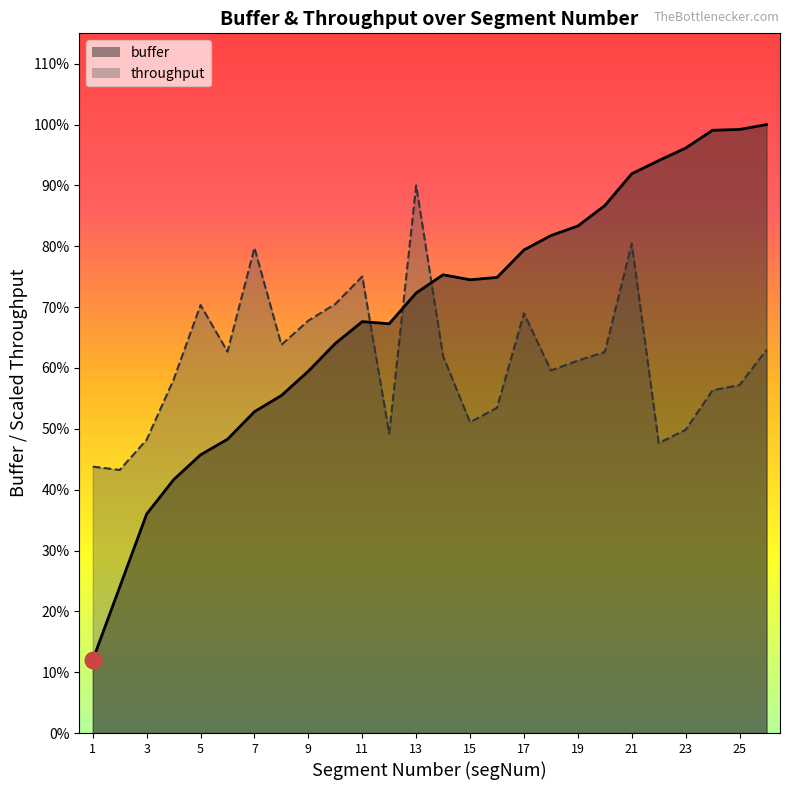

The value of throughput at 21 is 6120.1. True or false?

False